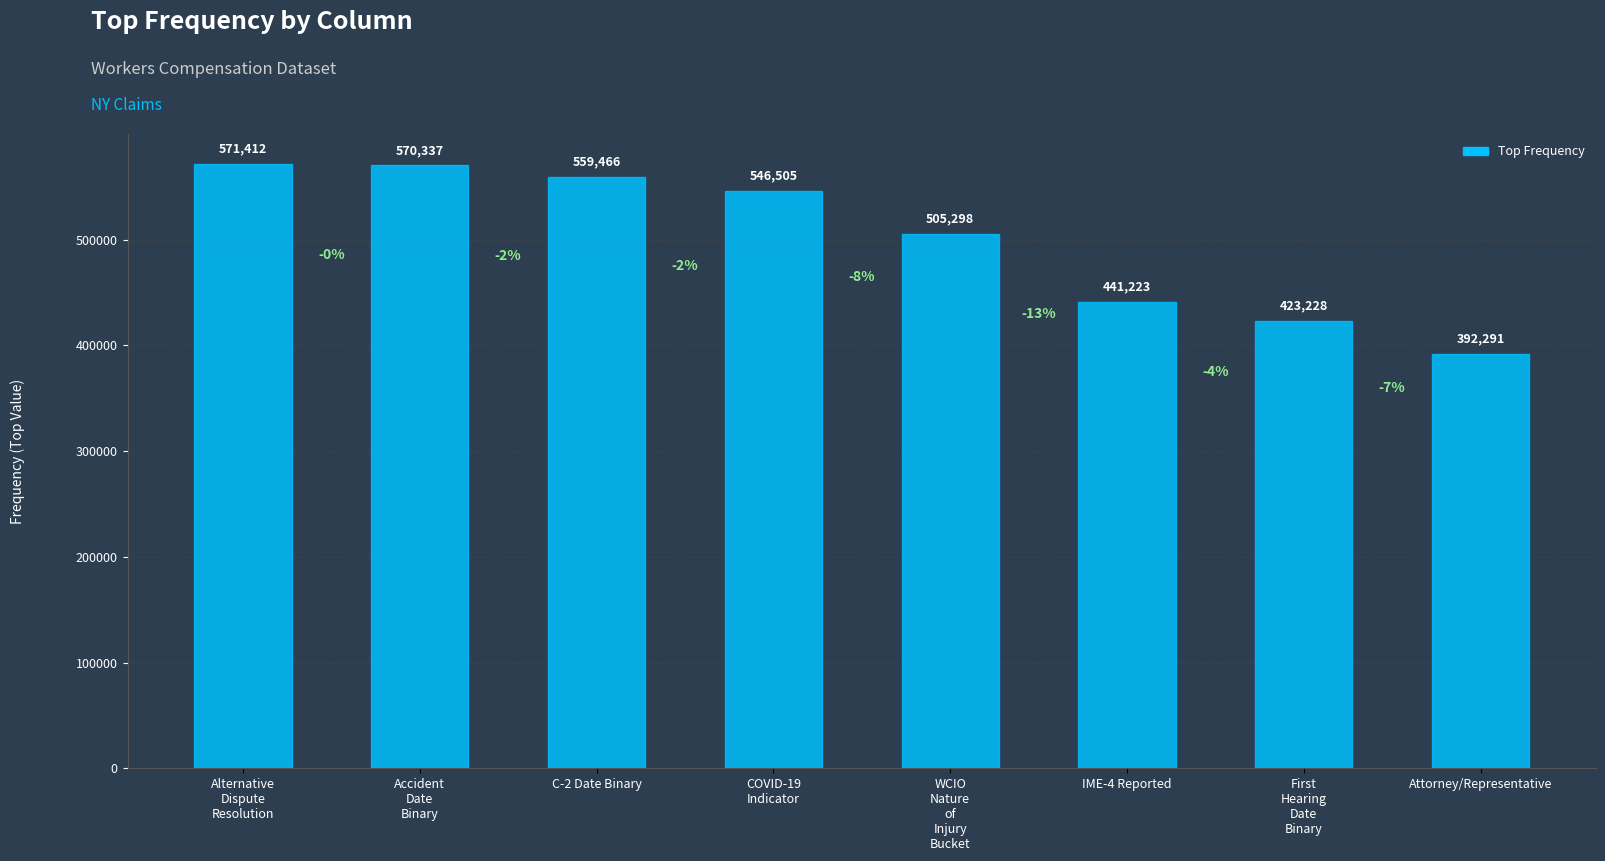

How many data points are less than 546505?

4